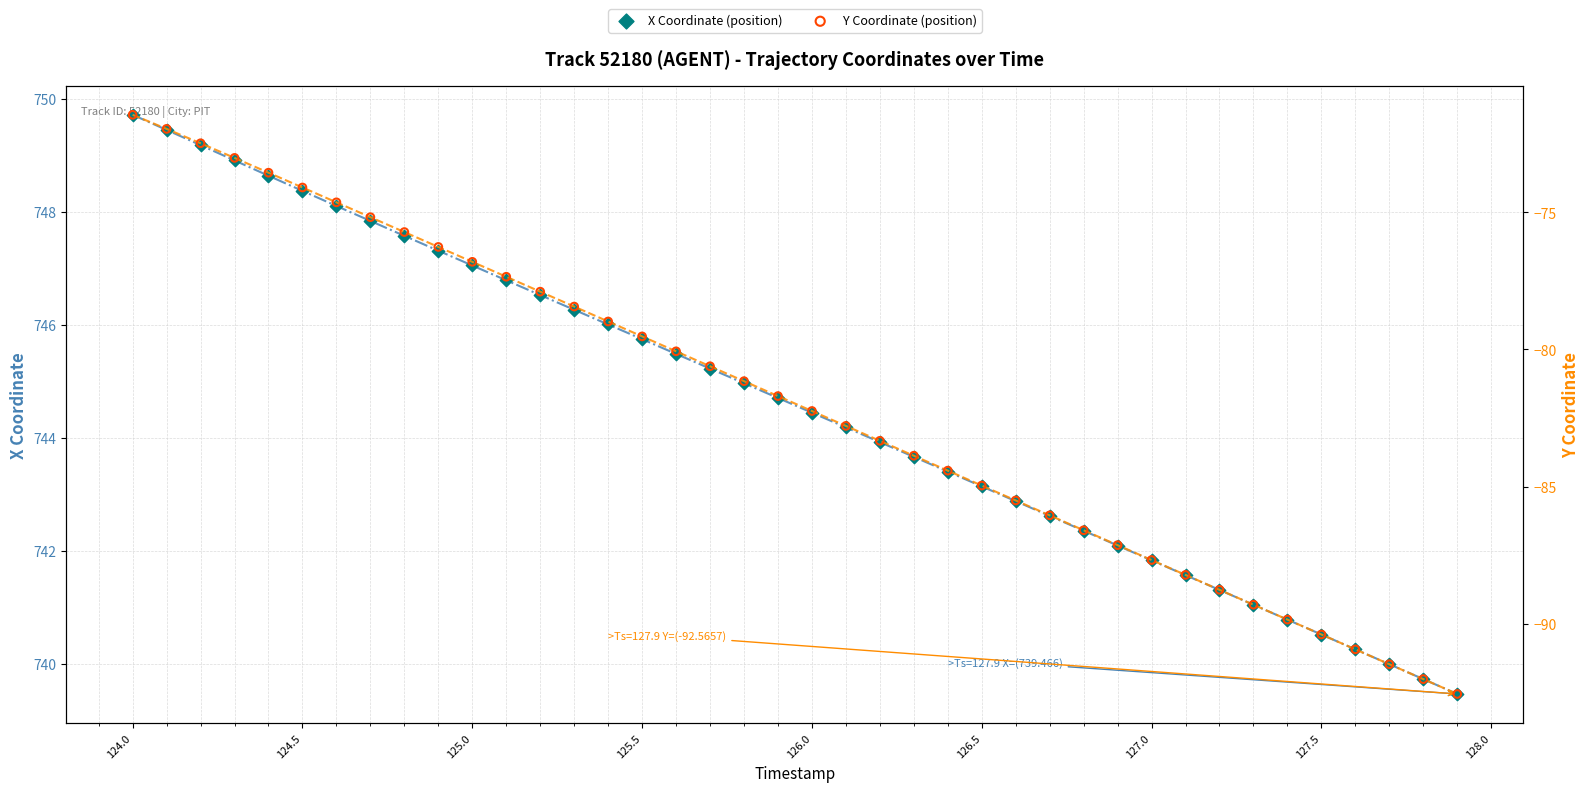

What are all the series names shown in the legend?

X Coordinate (position), Y Coordinate (position)